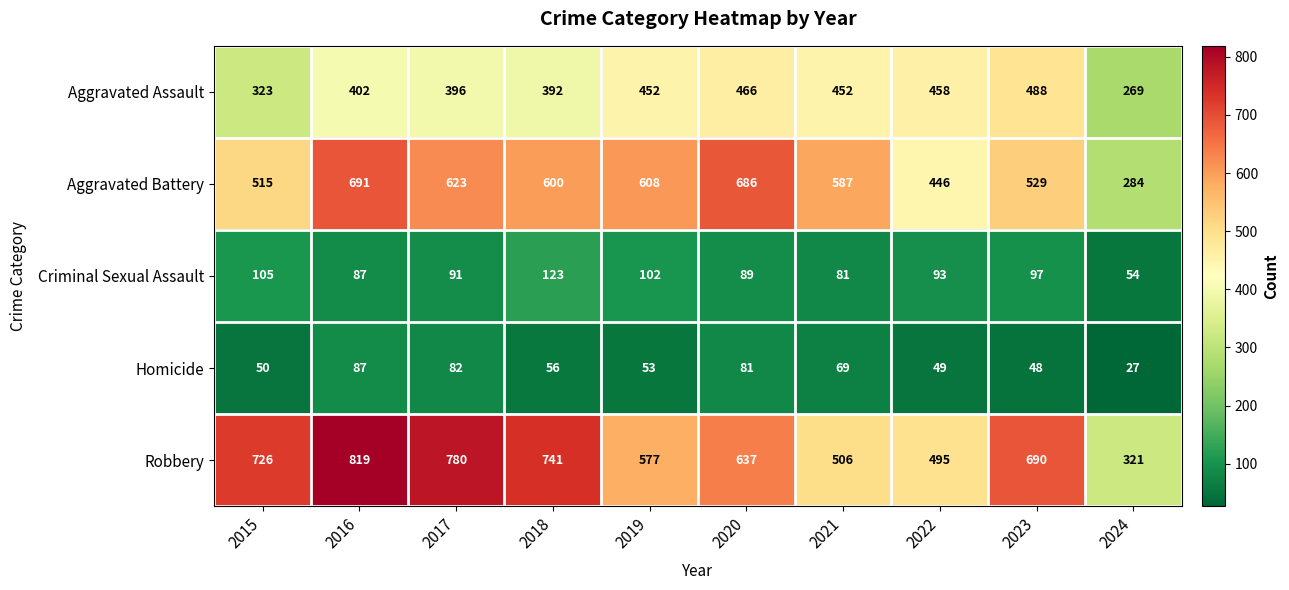

How many data points does each series have?

10